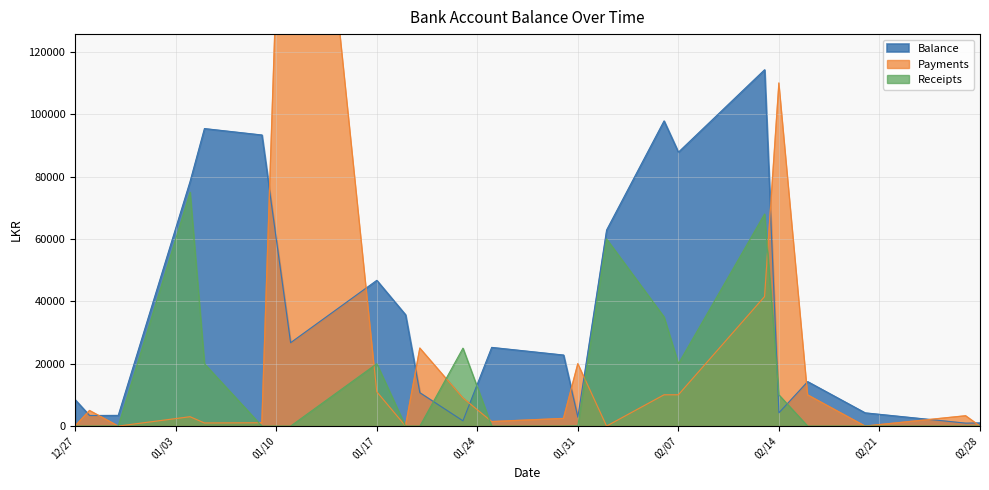

What is the maximum value for Receipts?

75000.0